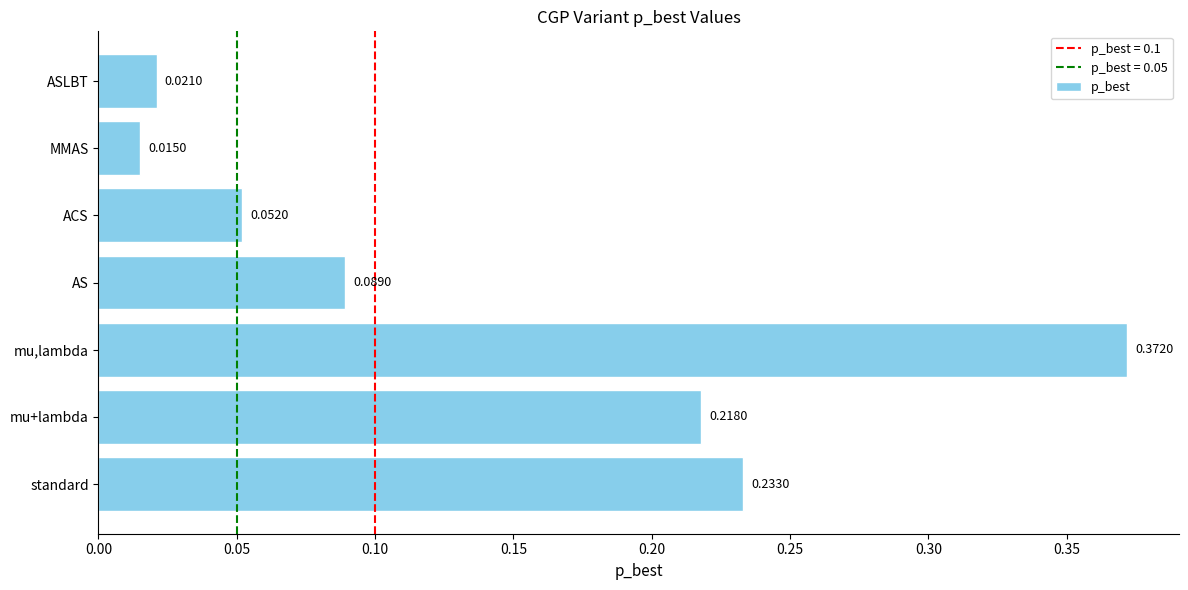

What is the sum of all values?

1.0